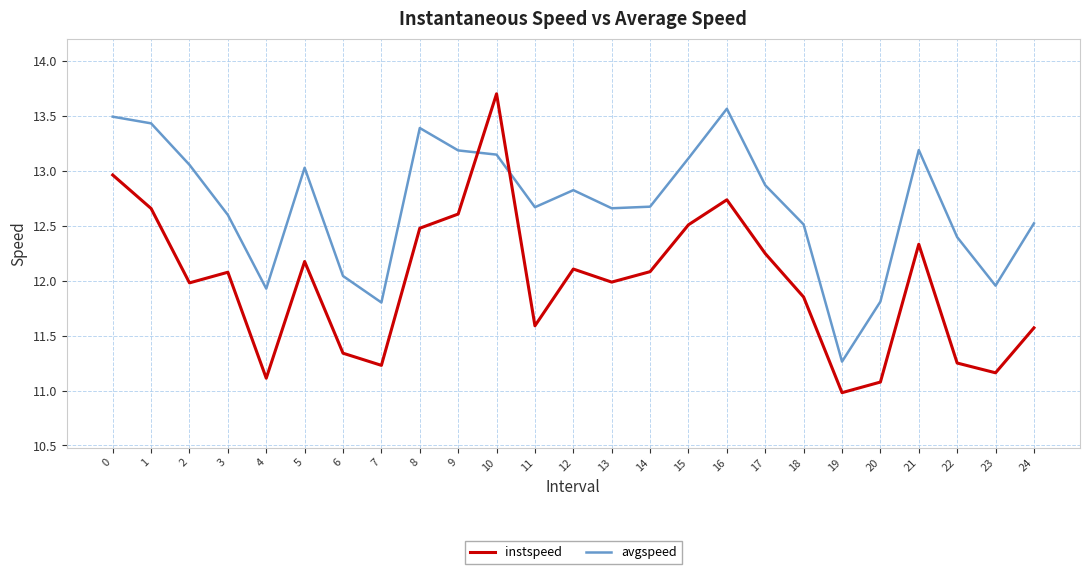

The value of instspeed at 11 is 11.6. True or false?

True